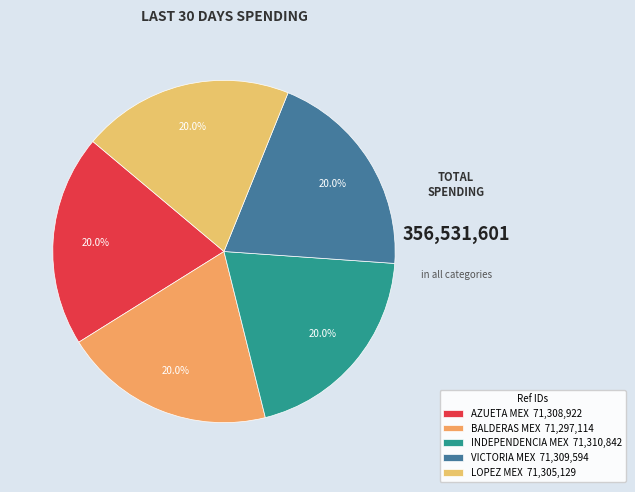

Does any single category account for the majority?

No